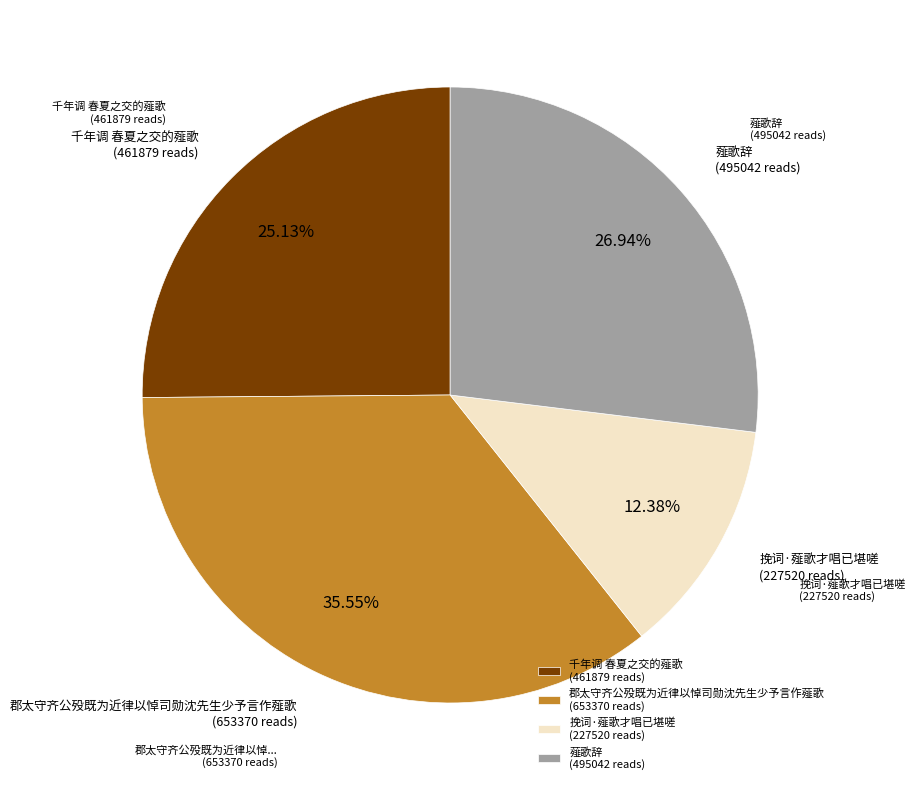

True or false: 千年调 春夏之交的薤歌 accounts for 25% of the total.

True